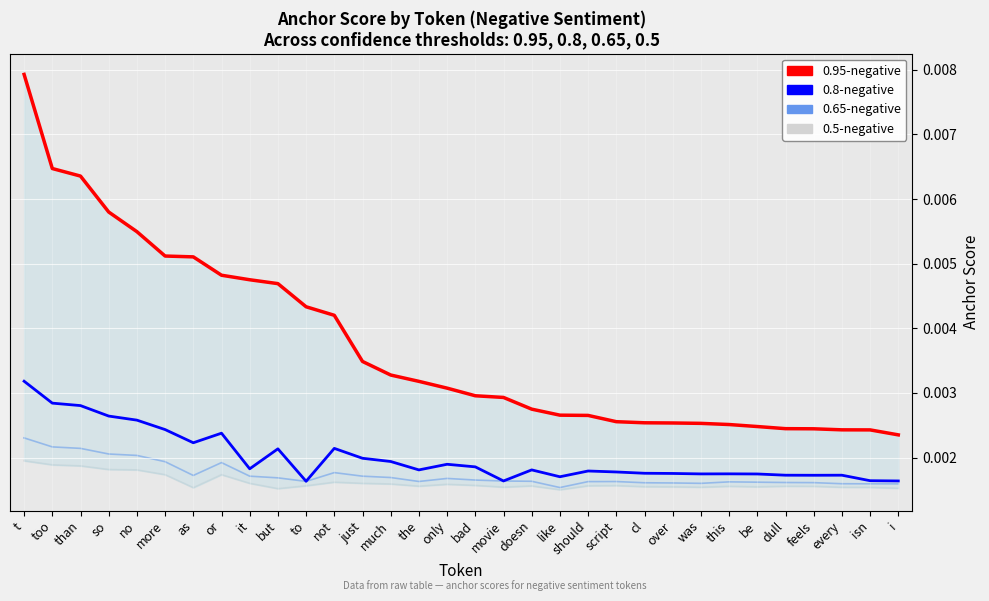

Is it true that 0.5-negative equals 0.0 at doesn?

True